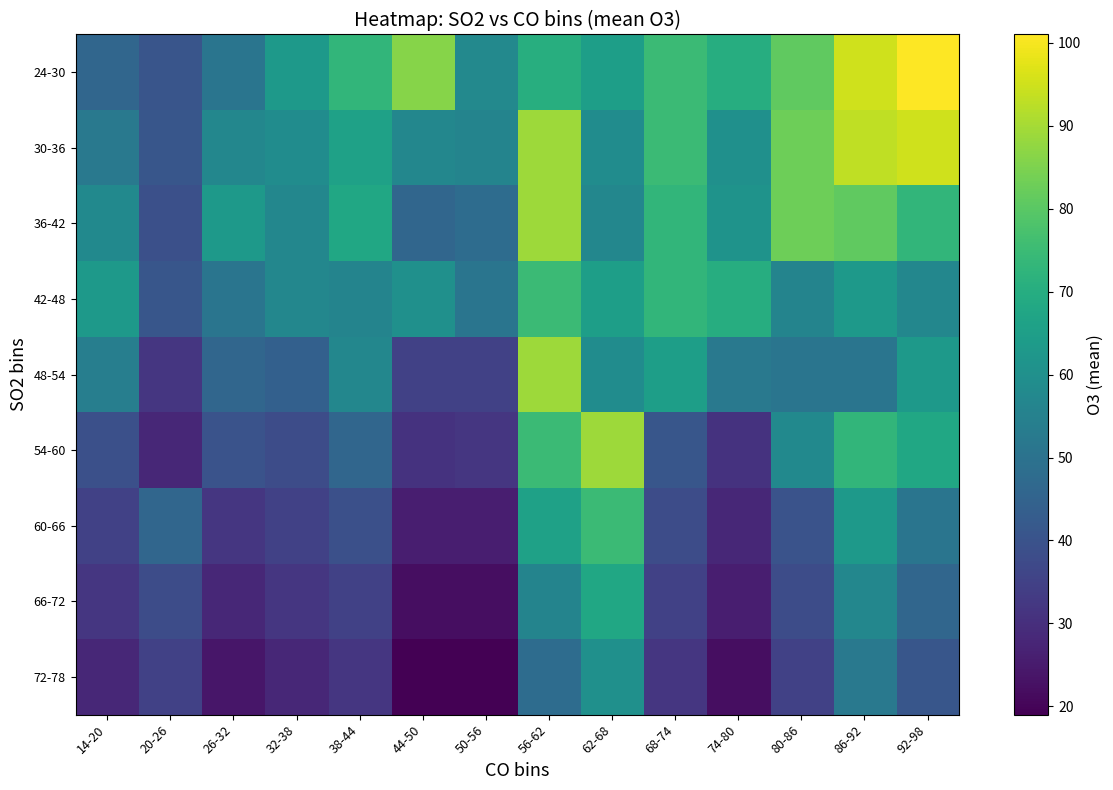

How many data points does each series have?

14